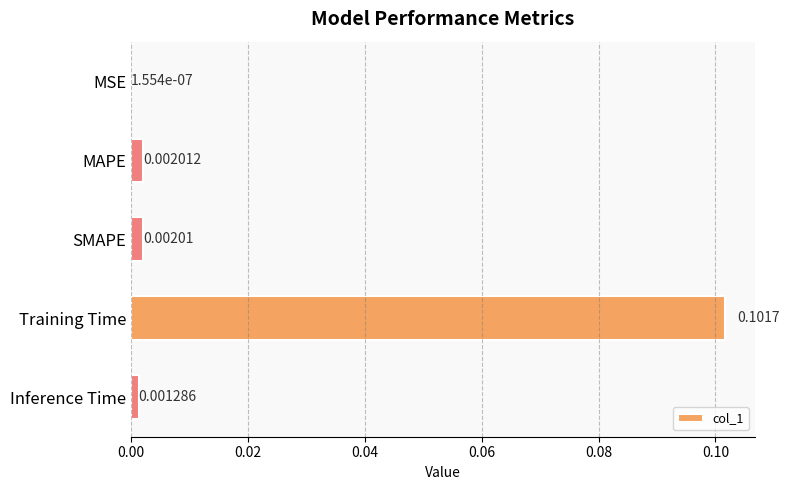

Where is the data nearest to the value 0?

MSE